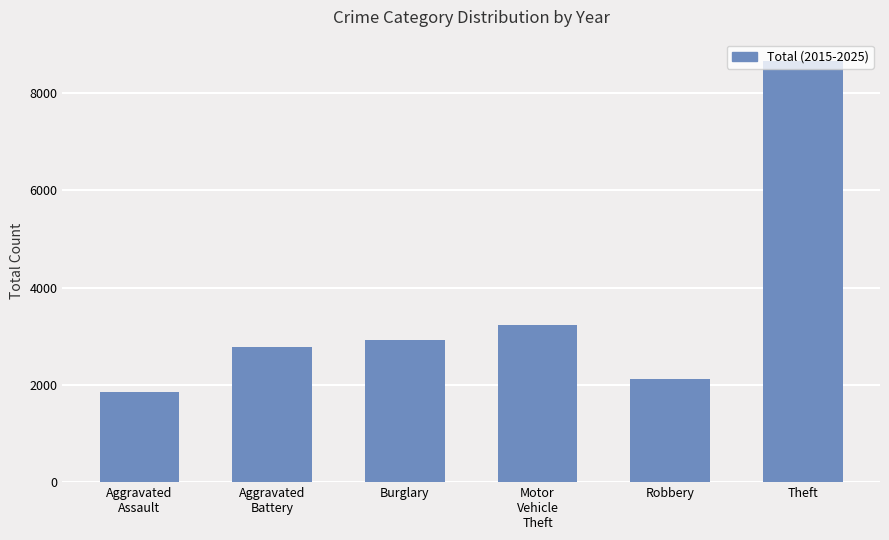

True or false: the data shows 1174 at Motor
Vehicle
Theft.

False